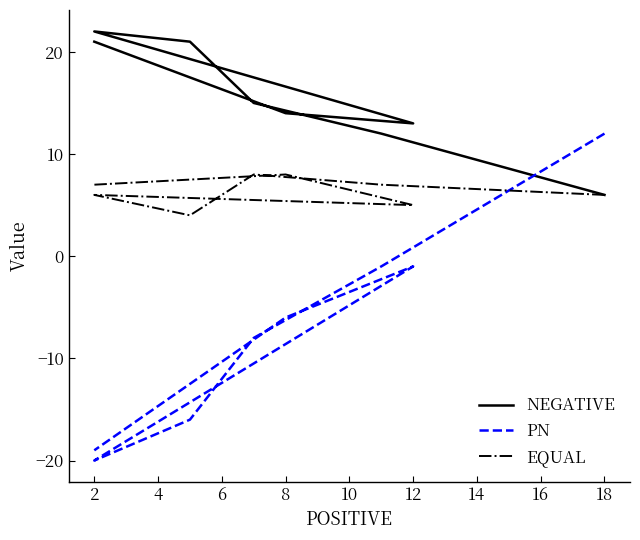

Rank the series by their maximum value, from highest to lowest.

NEGATIVE, PN, EQUAL